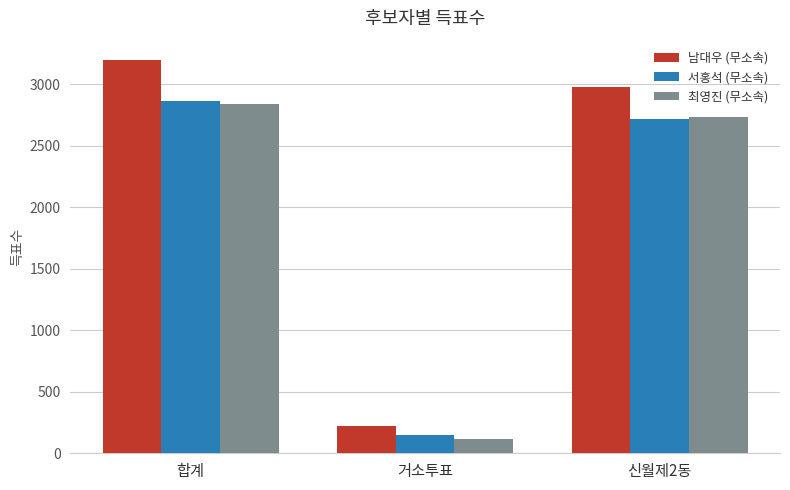

What is the total value across all series at 거소투표?

481